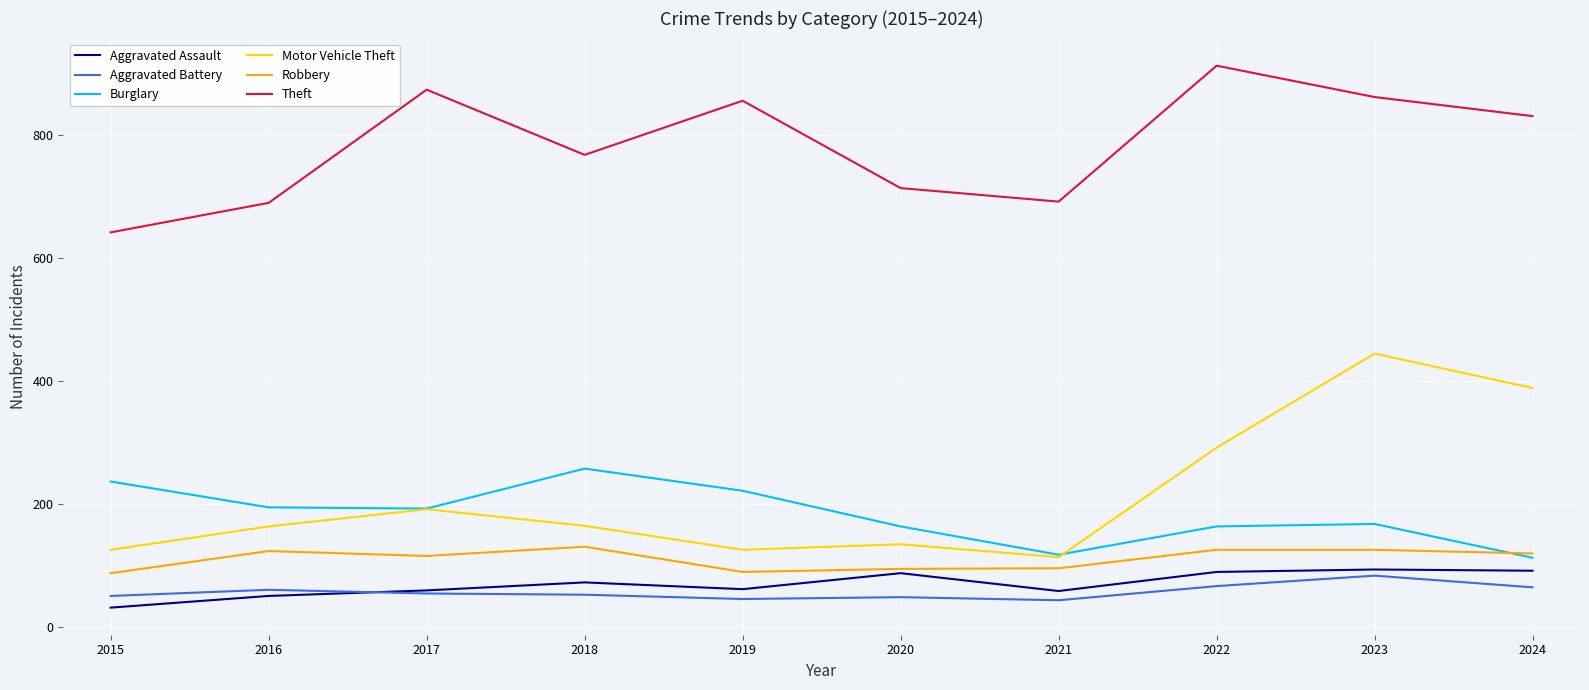

True or false: Aggravated Battery and Theft intersect in this chart.

False